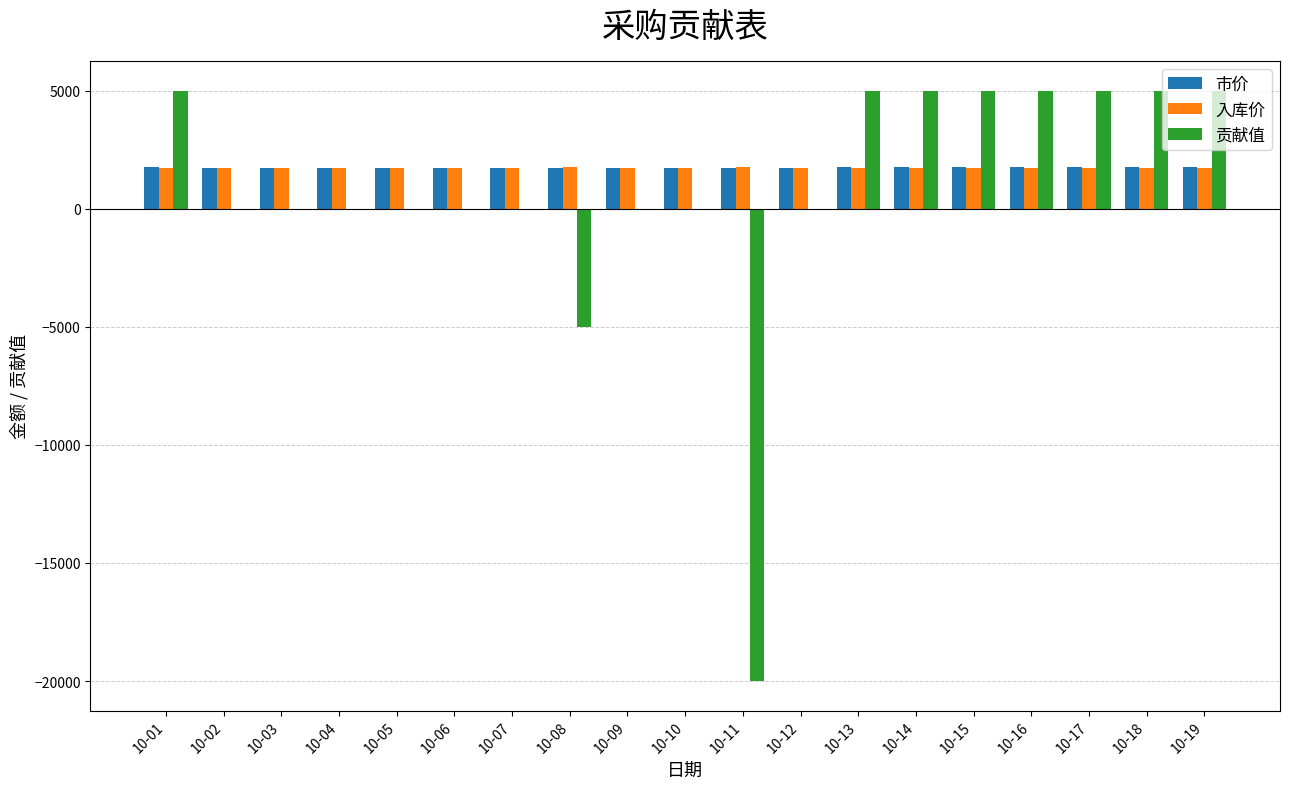

How many categories are shown in the chart?

19